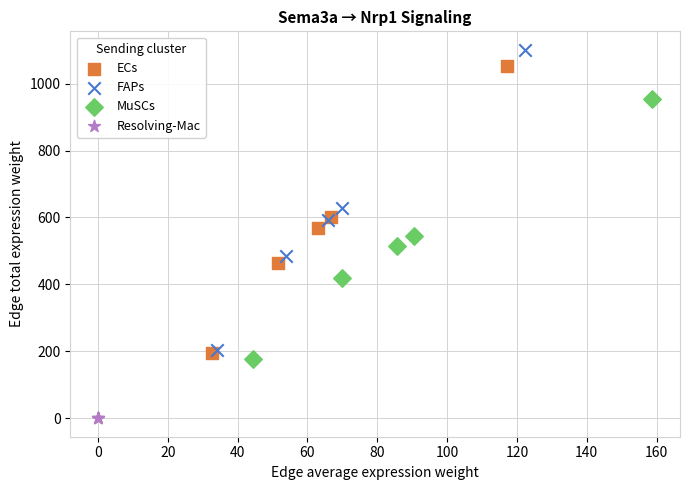

Which series has the widest spread of Y values?

FAPs